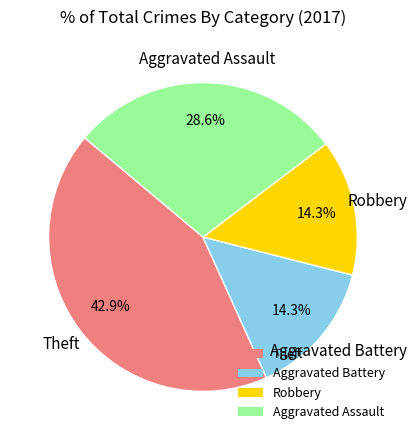

The Aggravated Battery slice represents 14% of the pie. True or false?

True